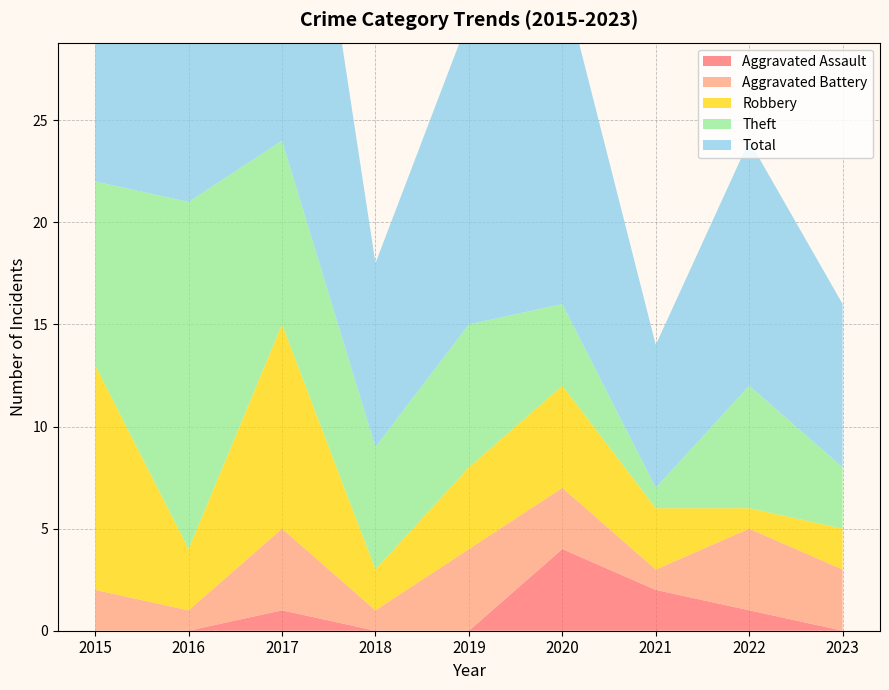

Reading left to right, list all the values displayed in this chart.

Aggravated Assault: 0	0	1	0	0	4	2	1	0
Aggravated Battery: 2	1	4	1	4	3	1	4	3
Robbery: 11	3	10	2	4	5	3	1	2
Theft: 9	17	9	6	7	4	1	6	3
Total: 23	21	24	9	15	16	7	12	8